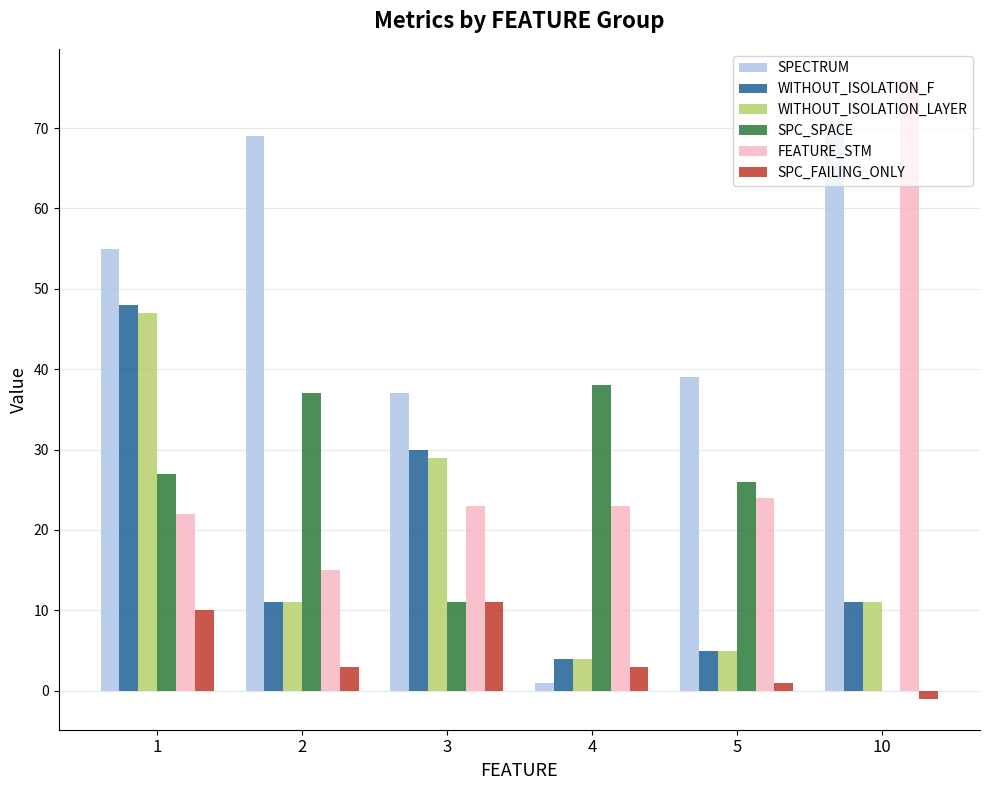

Is the value of FEATURE_STM at 3 greater than the value of SPC_SPACE at 10?

Yes